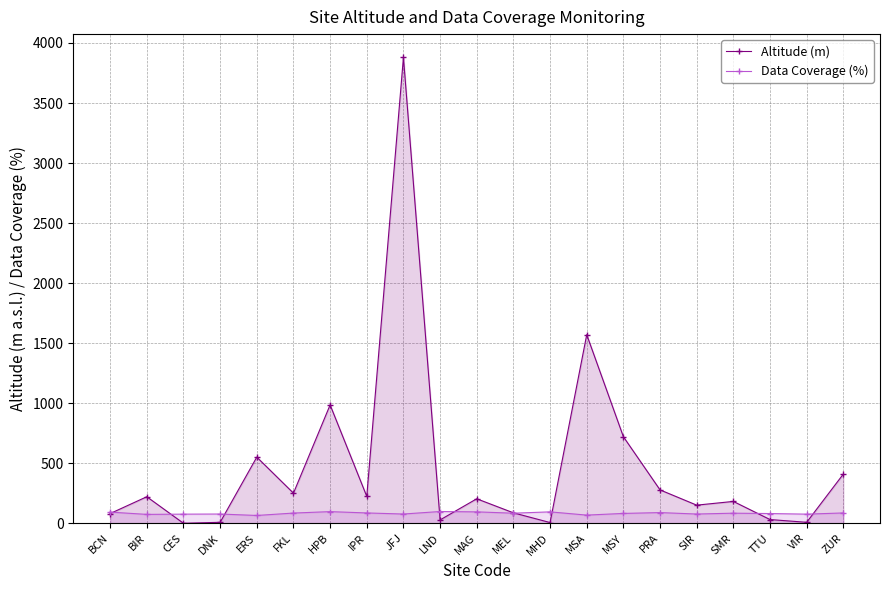

Reading left to right, extract all data points from this chart.

Altitude (m): BCN=80	BIR=220	CES=-1	DNK=7	ERS=550	FKL=250	HPB=985	IPR=223	JFJ=3880	LND=27	MAG=203	MEL=86	MHD=5	MSA=1570	MSY=720	PRA=277	SIR=150	SMR=181	TTU=30	VIR=7	ZUR=409
Data Coverage (%): BCN=92	BIR=73	CES=75	DNK=76	ERS=64	FKL=84	HPB=96	IPR=85	JFJ=76	LND=97	MAG=94	MEL=83	MHD=94	MSA=67	MSY=81	PRA=88	SIR=76	SMR=83	TTU=80	VIR=75	ZUR=85